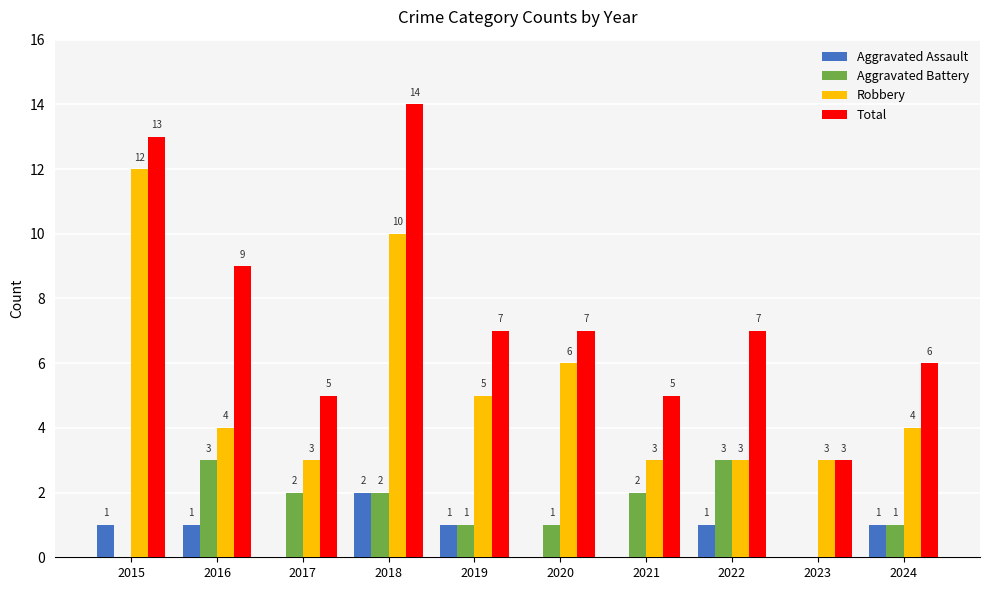

How many groups of bars are there?

10